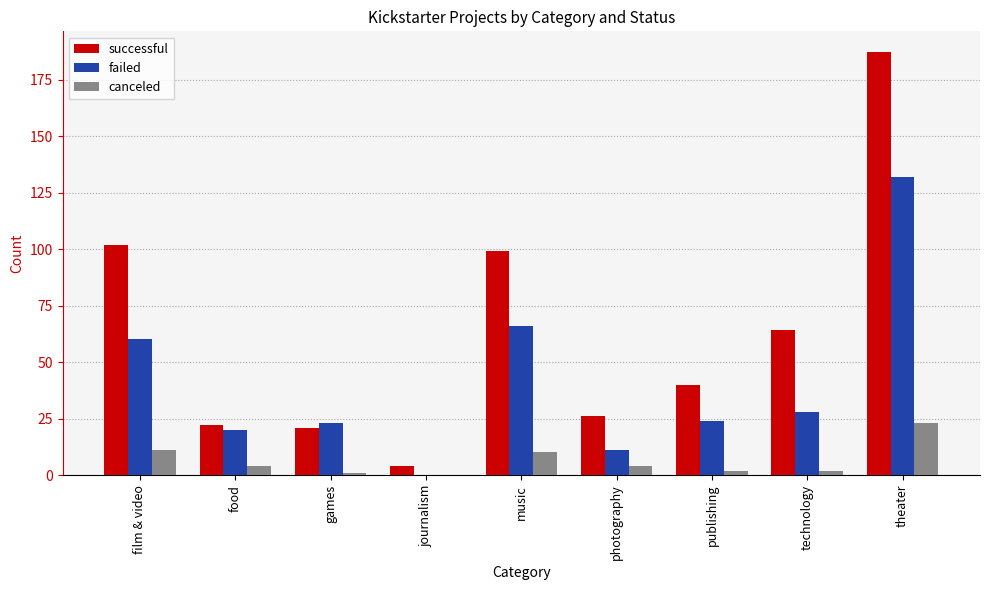

What is the difference between the successful values at food and technology?

42